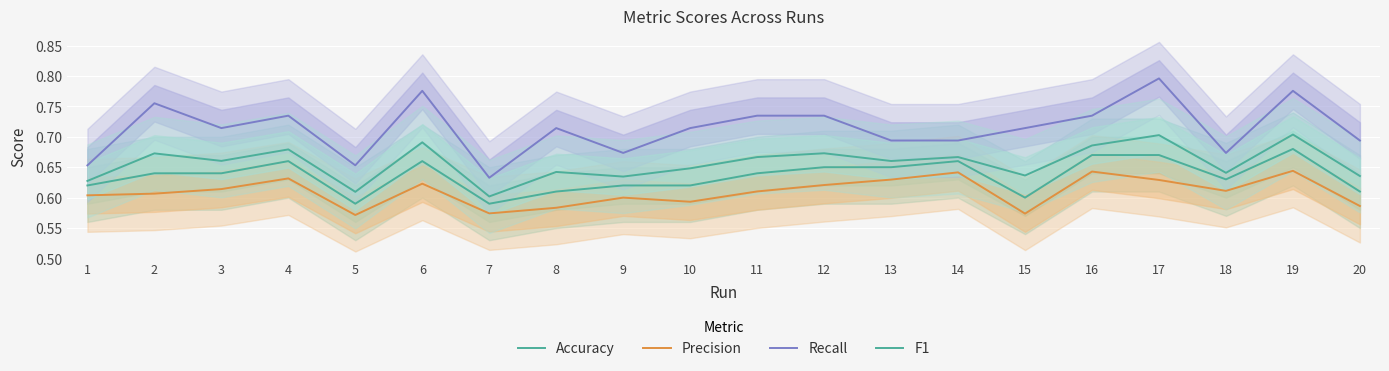

In Accuracy, how many points are lower than both neighbors (excluding endpoints)?

4